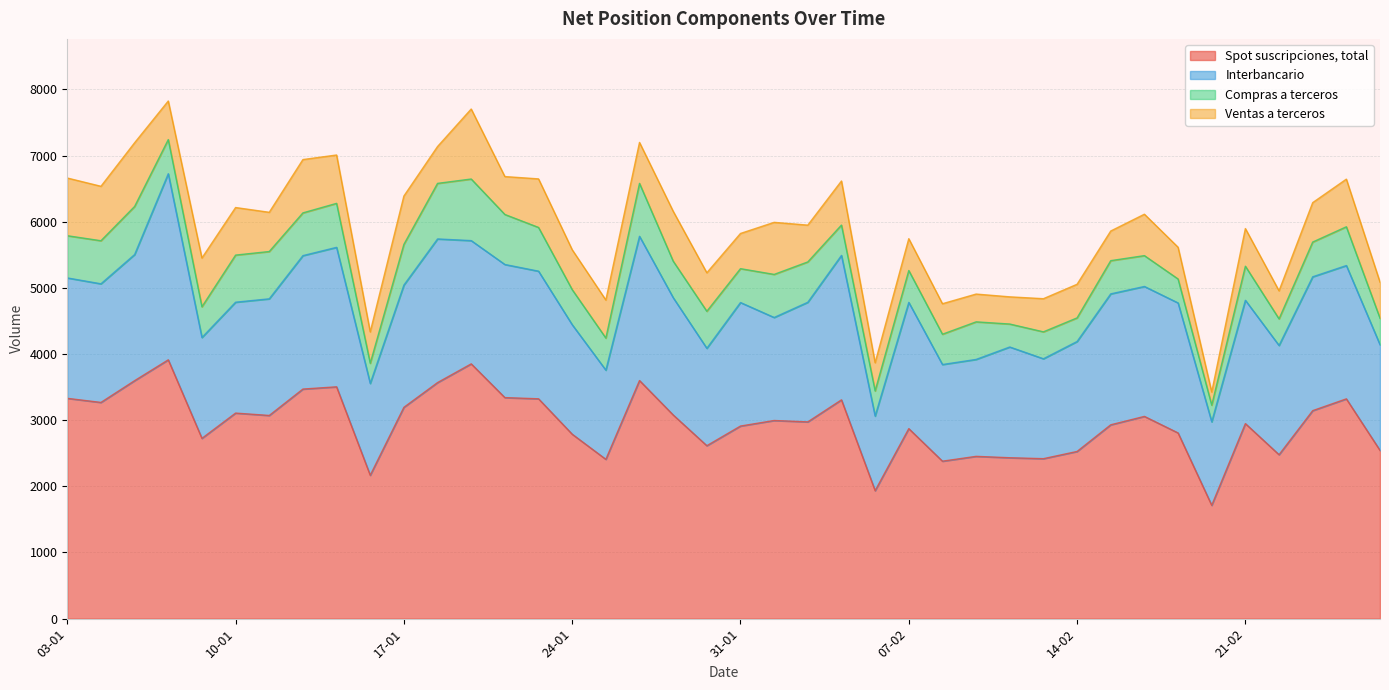

List the series in order of their peak value, lowest first.

Compras a terceros, Ventas a terceros, Interbancario, Spot suscripciones, total